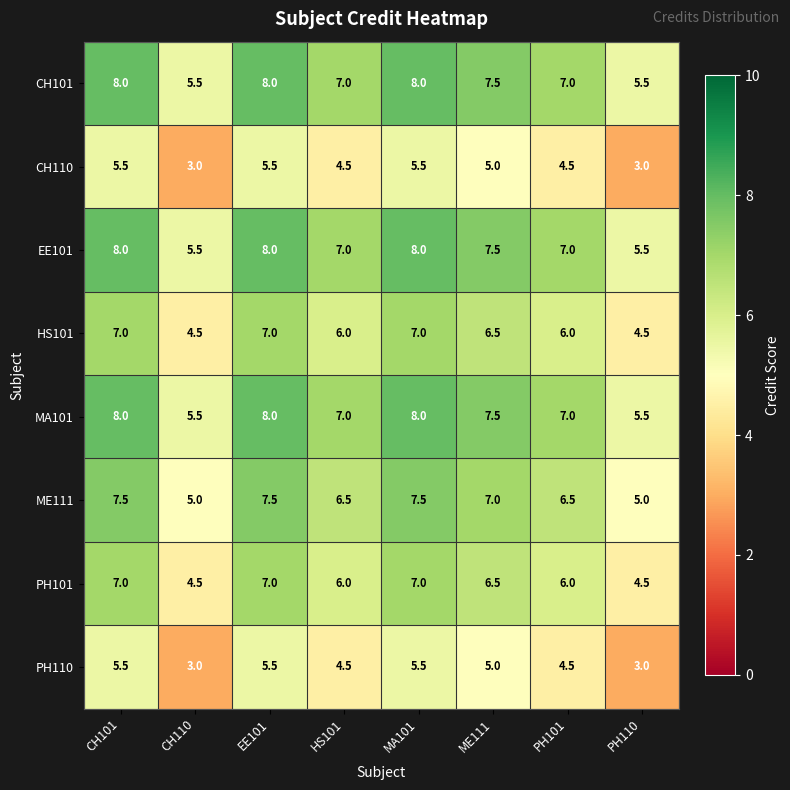

How many distinct data groups are displayed?

8